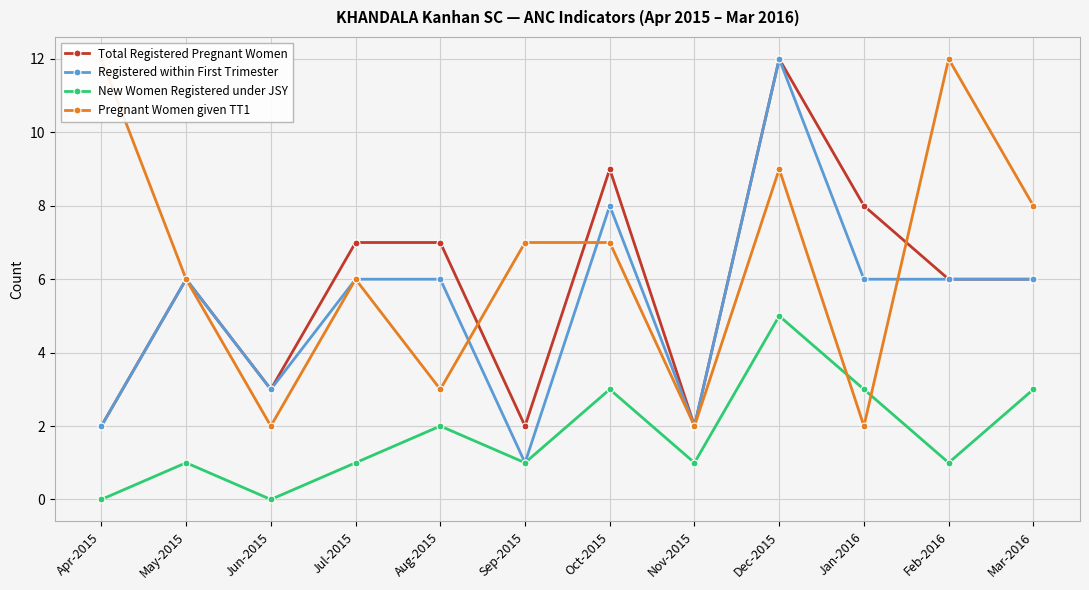

How many Pregnant Women given TT1 values are between 3 and 9?

7